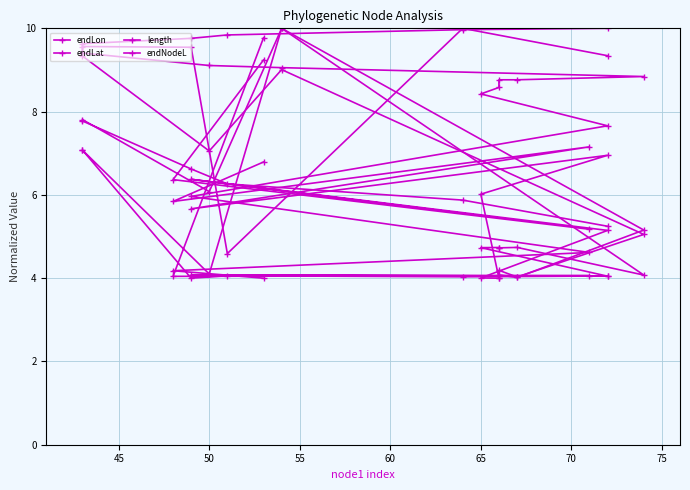

Rank the series by their maximum value, from highest to lowest.

endLon, endLat, length, endNodeL